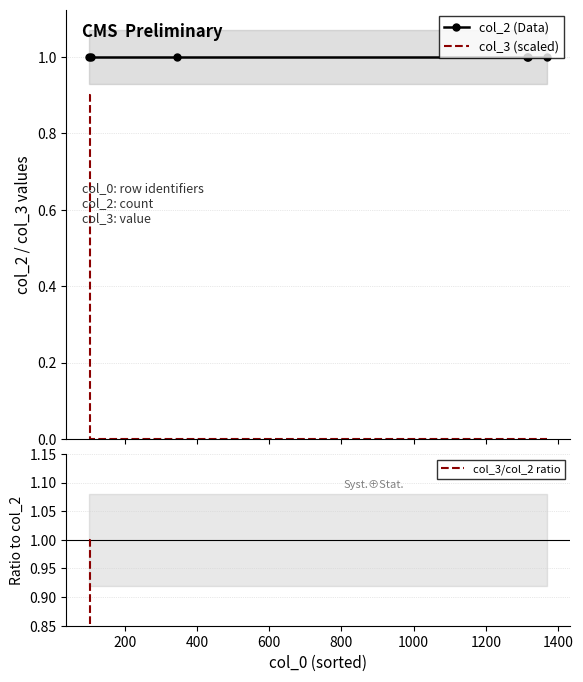

What are all the series names shown in the legend?

col_2 (Data), col_3 (scaled), col_3/col_2 ratio